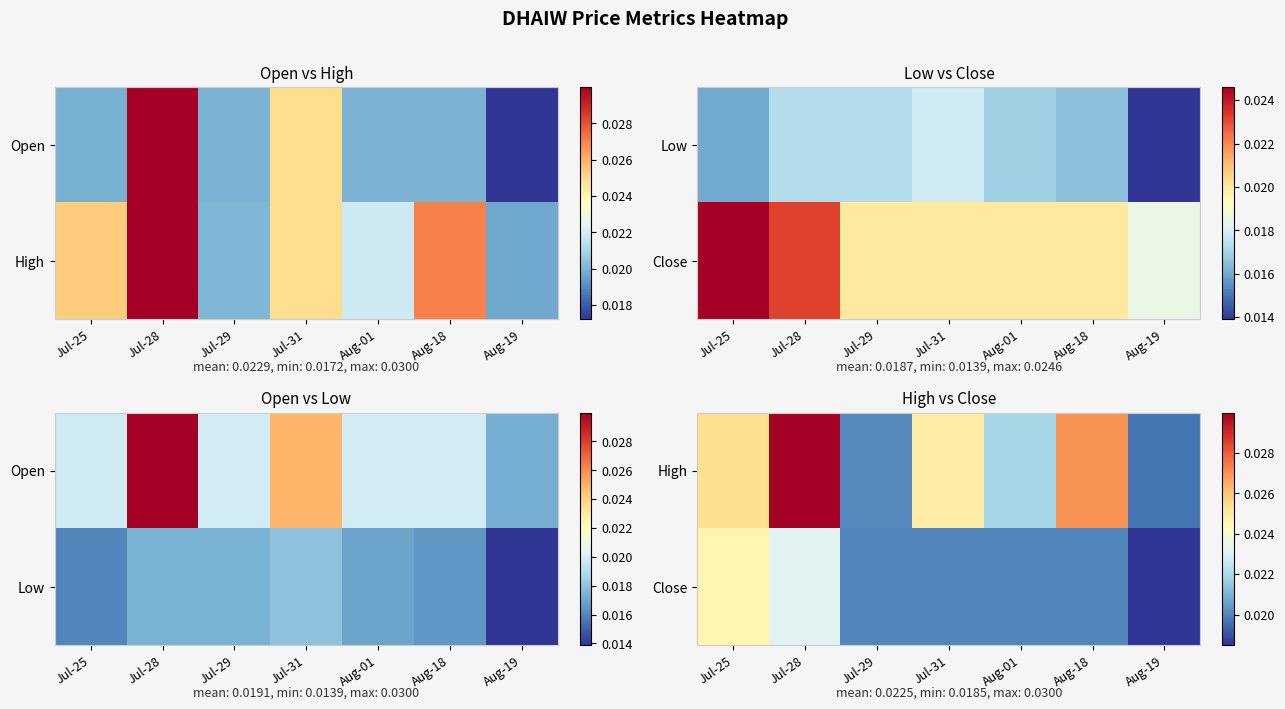

At which label does Close reach its minimum?

Aug-19